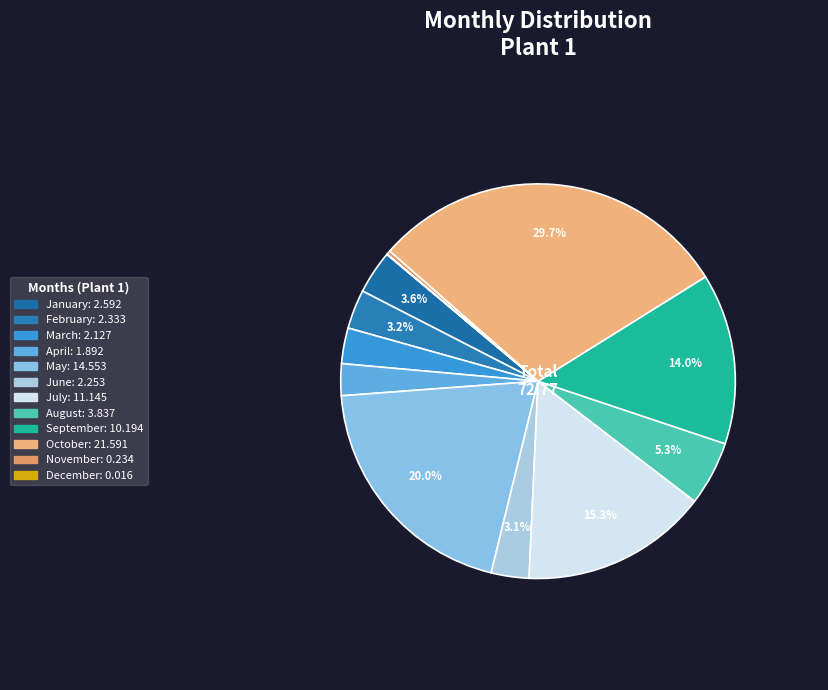

Approximately how many times larger is the value at October compared to July?

1.9